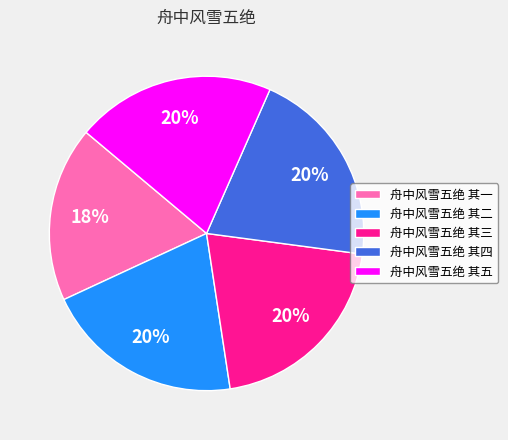

To the nearest percent, what is the combined percentage of 舟中风雪五绝 其二 and 舟中风雪五绝 其五?

41%